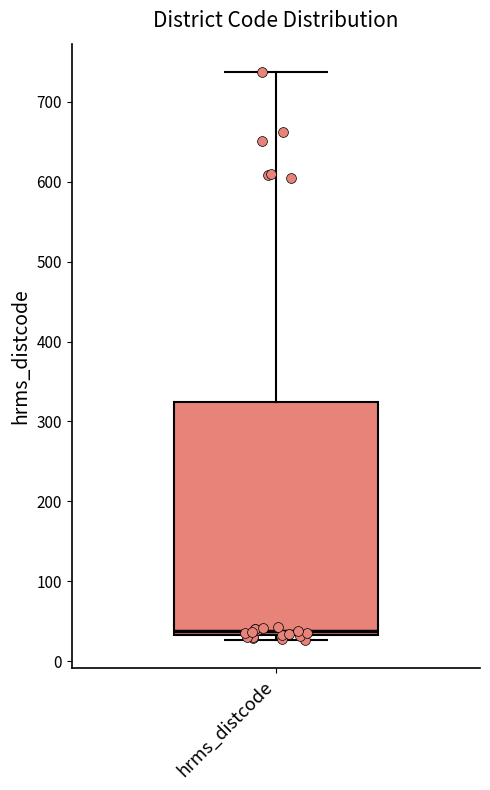

Transcribe this box plot: give where the median line is, the range the box spans, and where the two whiskers end, as read against the y-axis. The values are not printed on the chart, so give them approximately, as read against the axis.

median 40, box 30 to 320, whiskers 30 (just below the box's lower edge) to 740